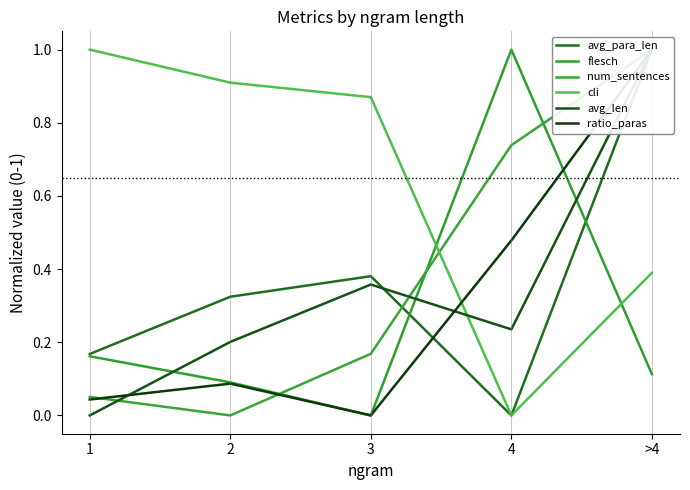

True or false: flesch has more than 2 points higher than both neighbors.

False